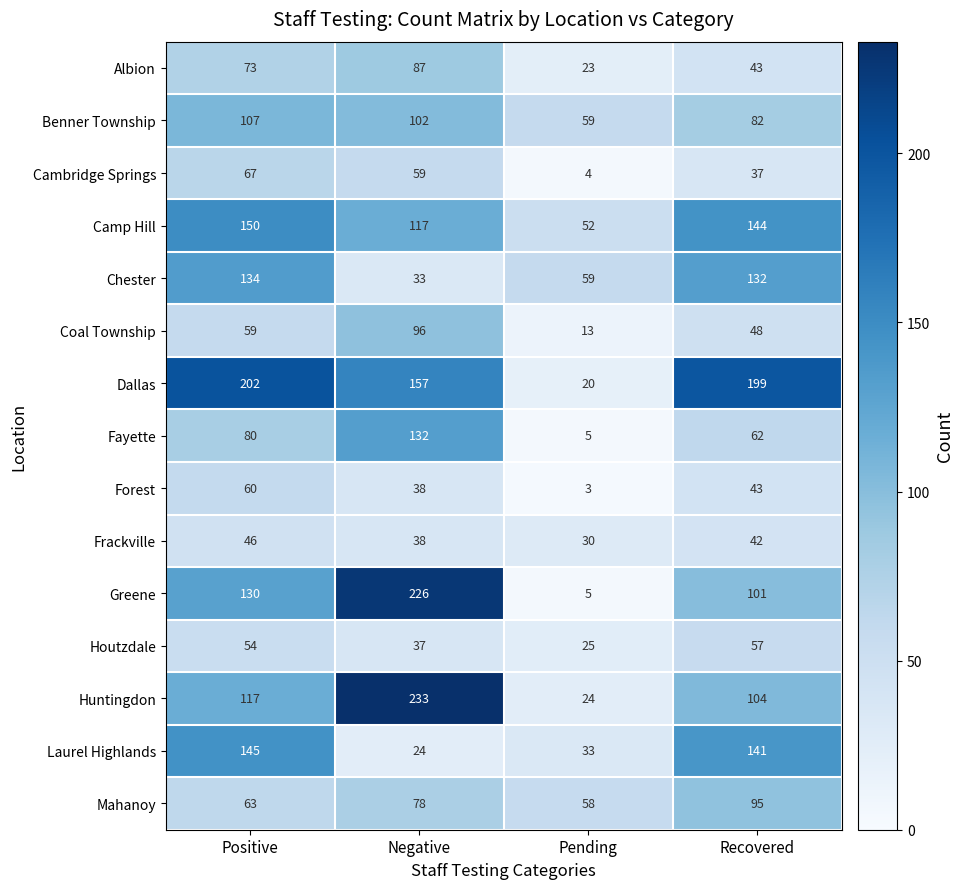

List the labels in order of Fayette value, smallest first.

Pending, Recovered, Positive, Negative